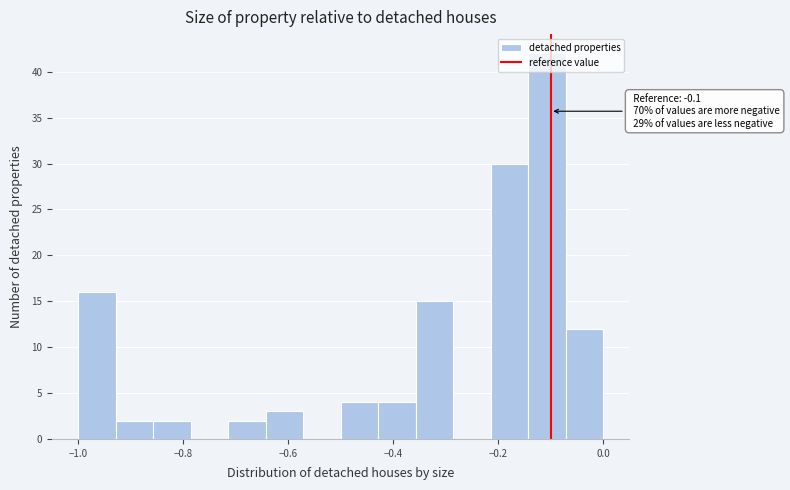

Read against the x-axis, roughly where is the centre of the tallest bar?

-0.10